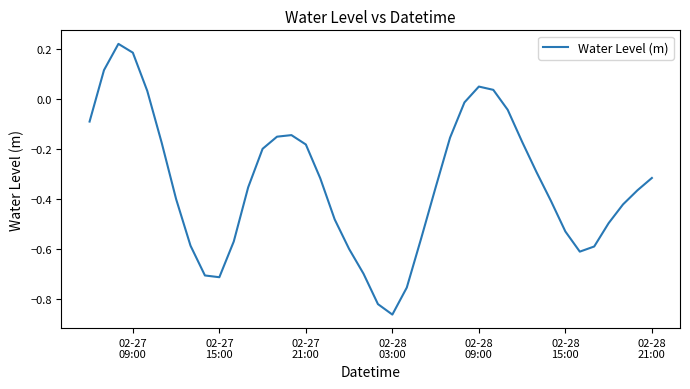

What is the difference between the maximum and minimum values?

1.1